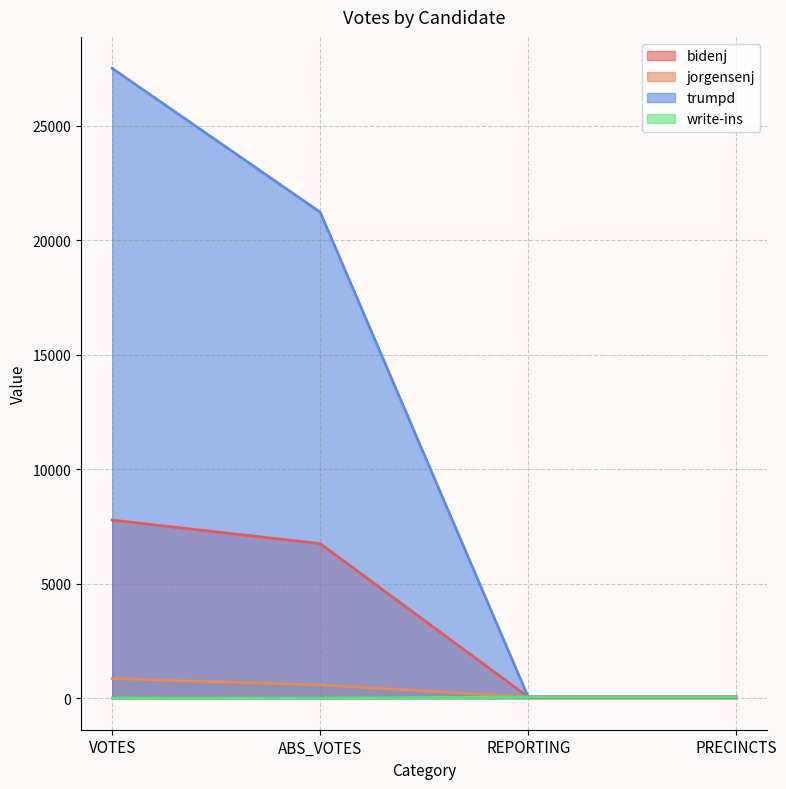

What is the total value across all series at VOTES?

36159